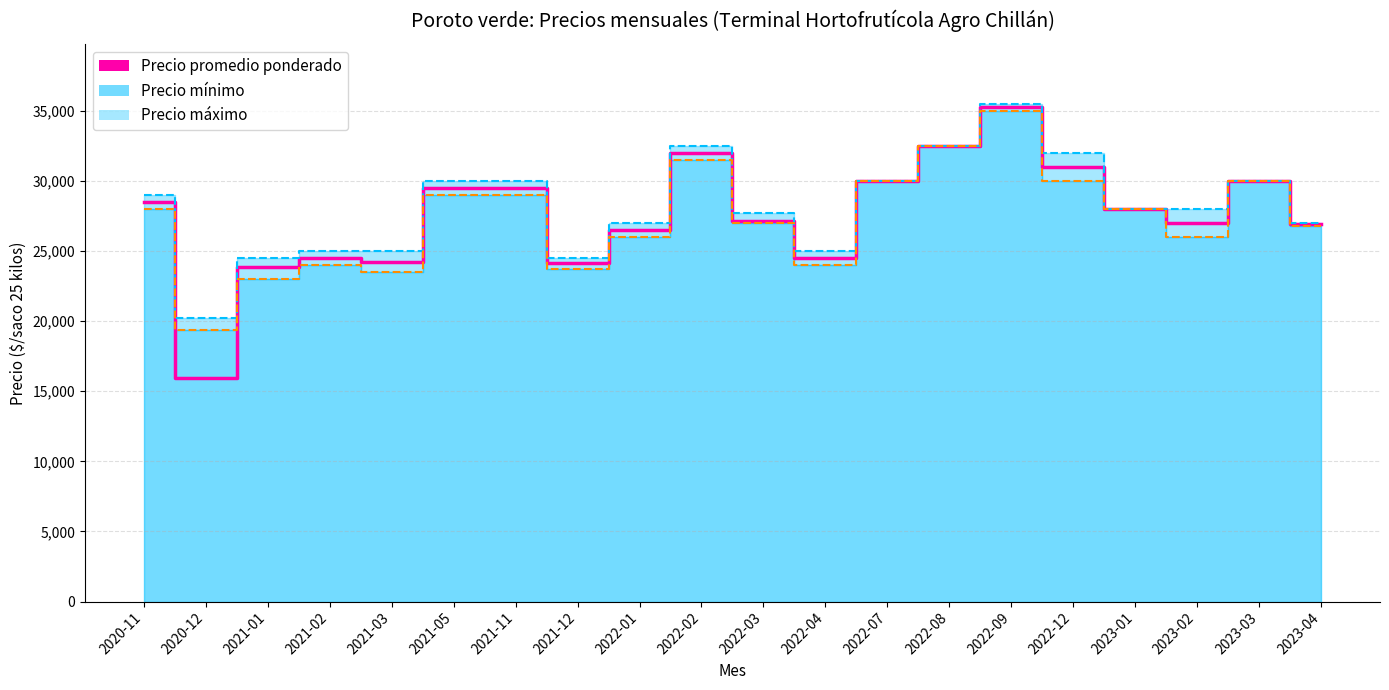

True or false: Precio promedio ponderado and Precio máximo cross at least once.

False